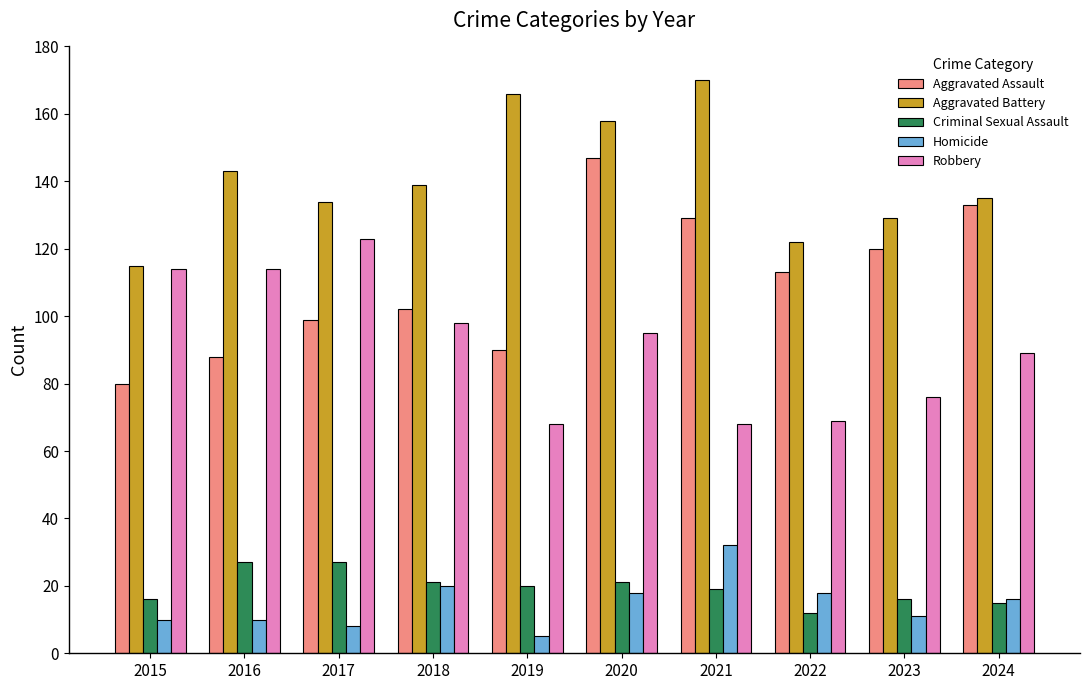

Which series has the largest range (max minus min)?

Aggravated Assault